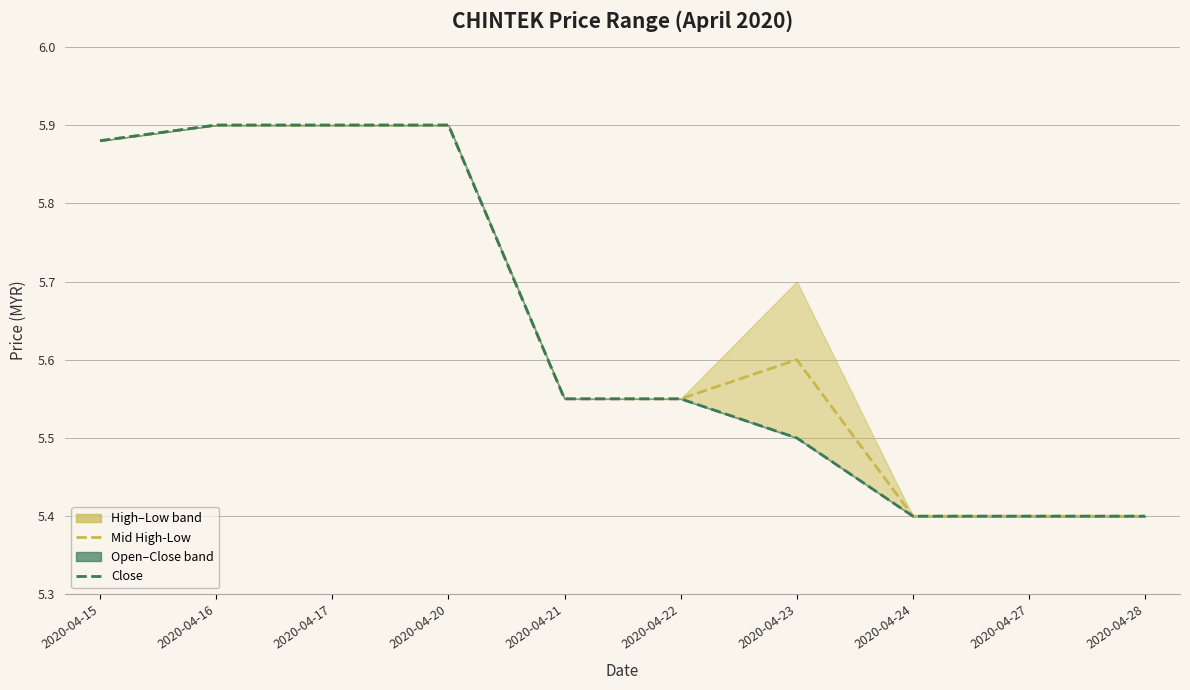

Which series has the largest total across all categories?

Mid High-Low